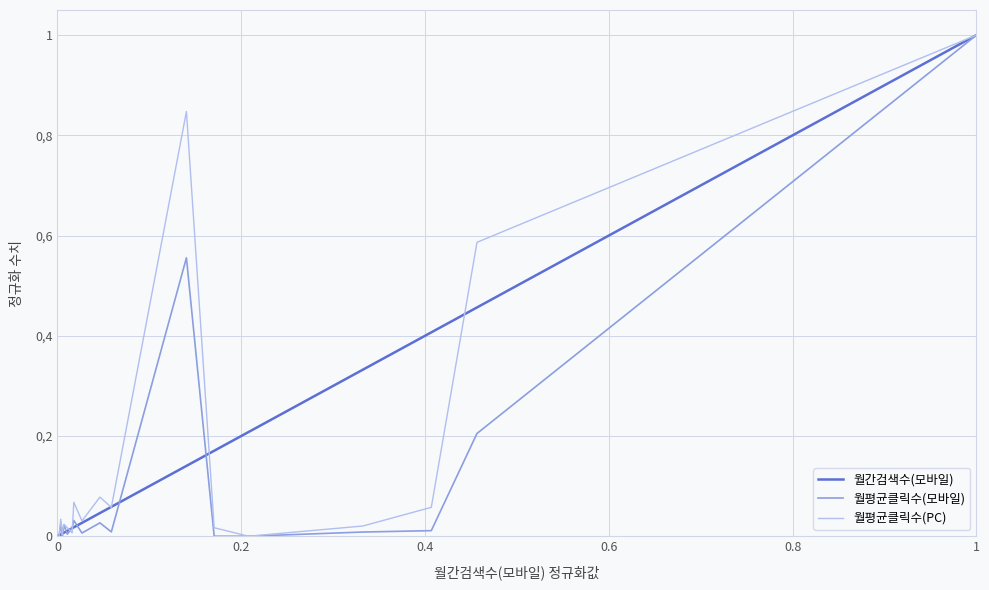

What is the sum of all 월평균클릭수(PC) values?

2.9